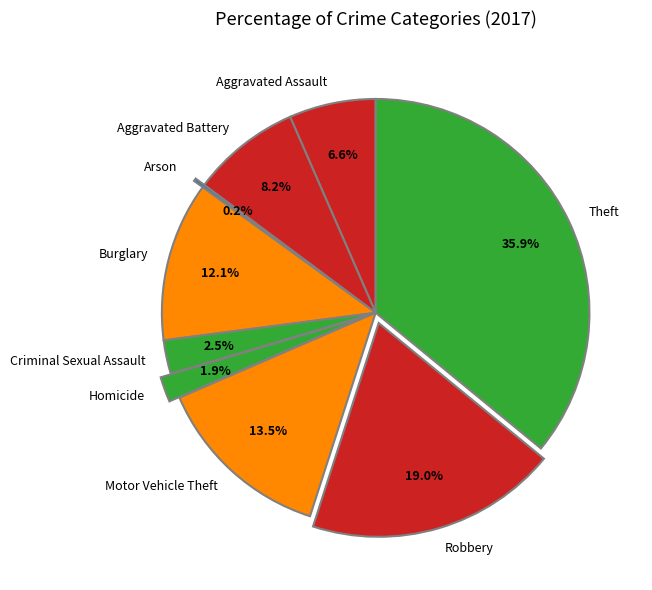

The Theft slice represents 36% of the pie. True or false?

True